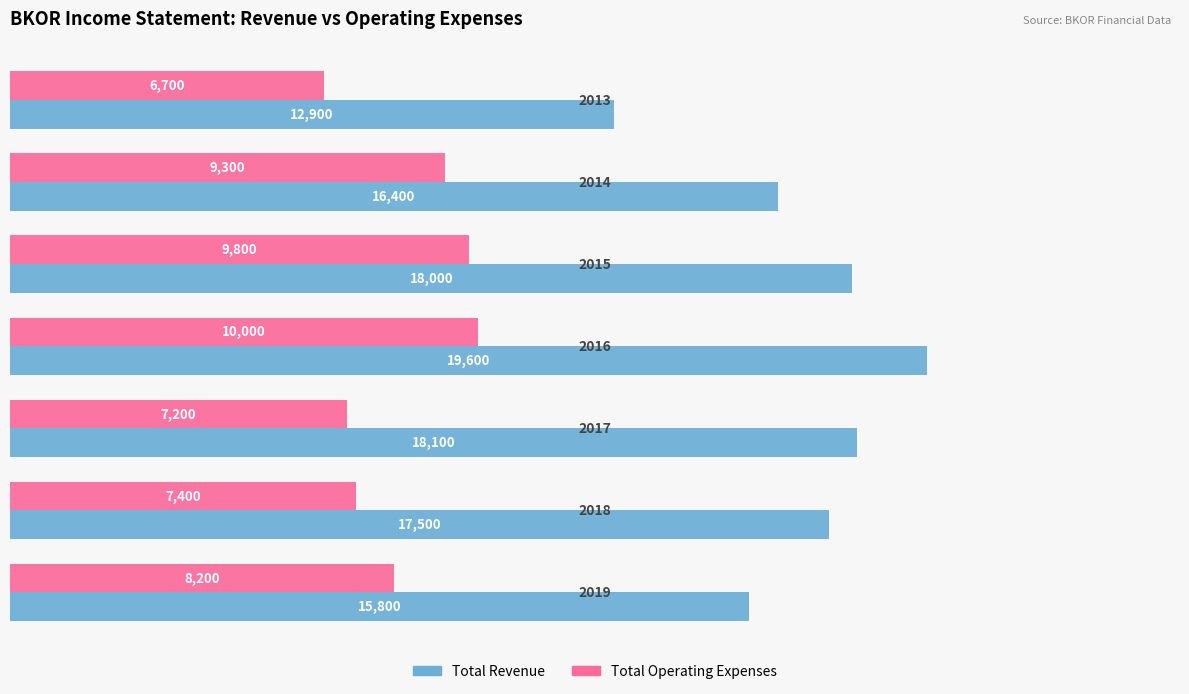

Which series has the widest spread of values?

Total Revenue